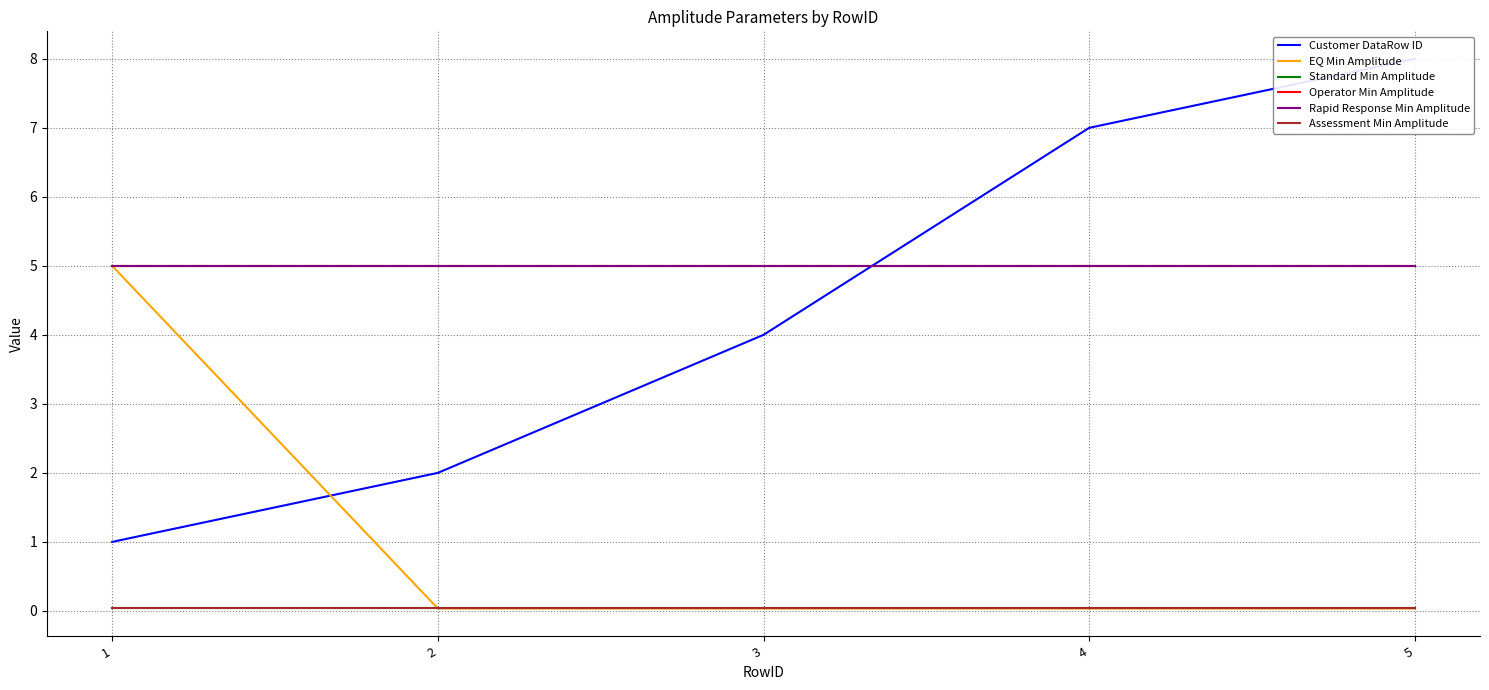

True or false: Standard Min Amplitude has more than 0 points higher than both neighbors.

False